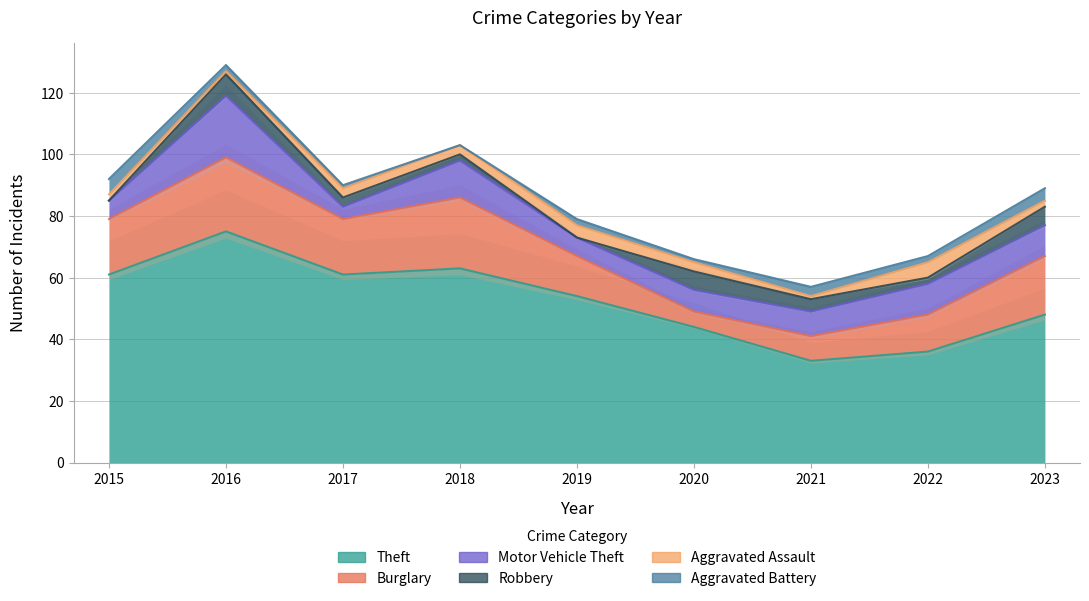

How many values in the Motor Vehicle Theft series exceed 8?

4